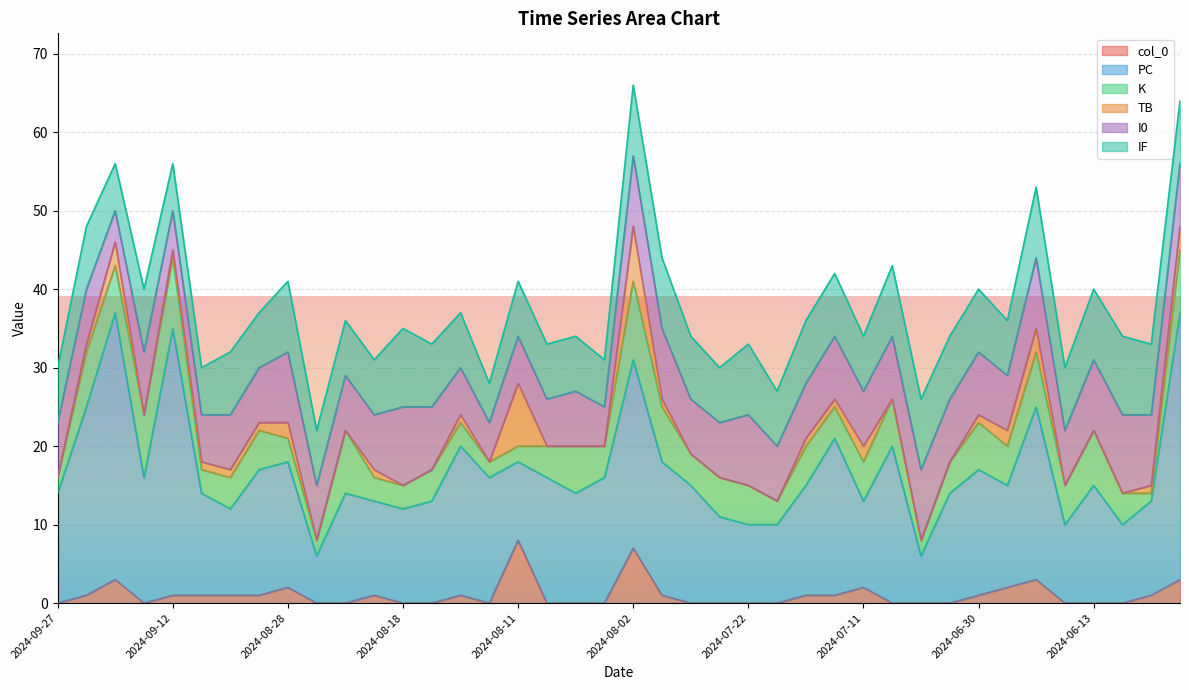

True or false: TB has more than 1 points higher than both neighbors.

True